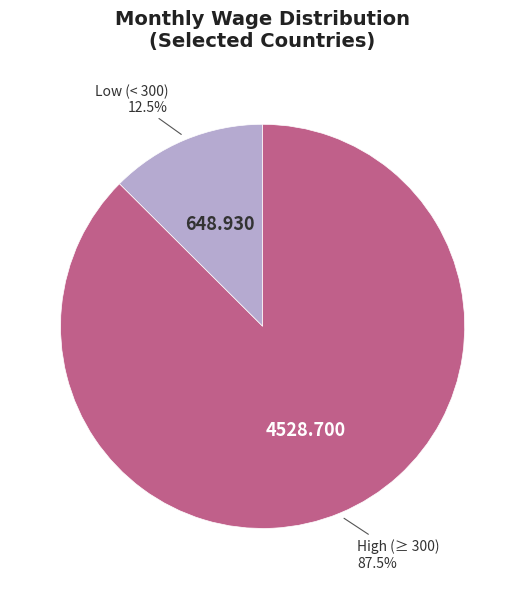

Is there any slice that represents more than half of the pie?

Yes